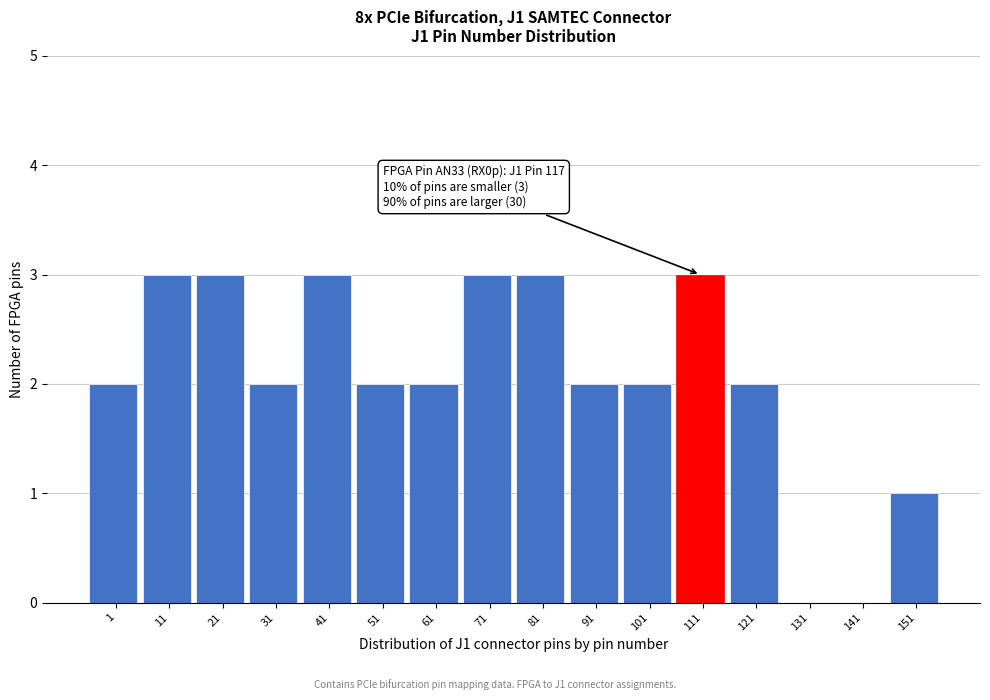

Reading right to left, what are all the values shown in this chart?

151=1	141=0	131=0	121=2	111=3	101=2	91=2	81=3	71=3	61=2	51=2	41=3	31=2	21=3	11=3	1=2